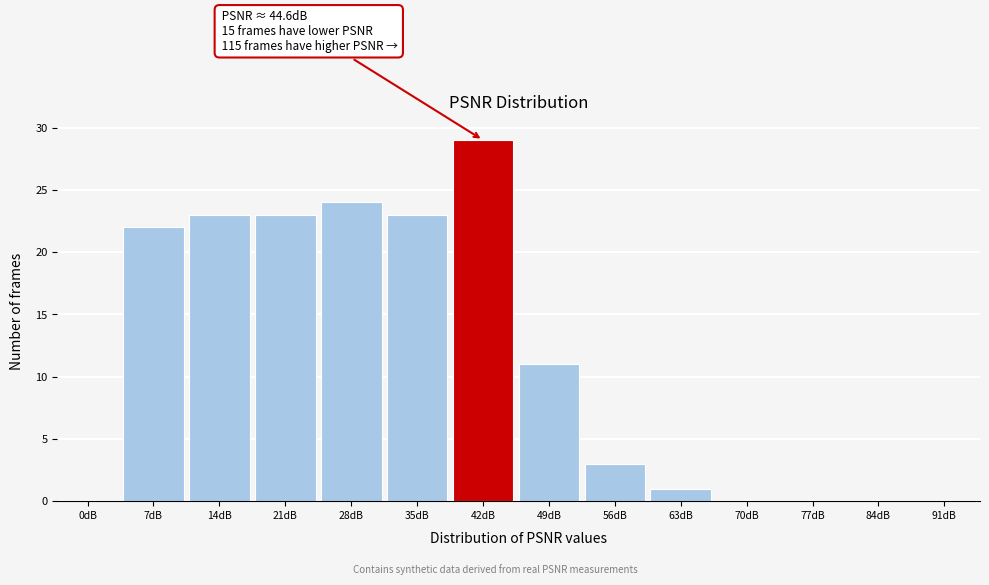

Reading left to right, what are all the values shown in this chart?

0dB=0	7dB=22	14dB=23	21dB=23	28dB=24	35dB=23	42dB=29	49dB=11	56dB=3	63dB=1	70dB=0	77dB=0	84dB=0	91dB=0